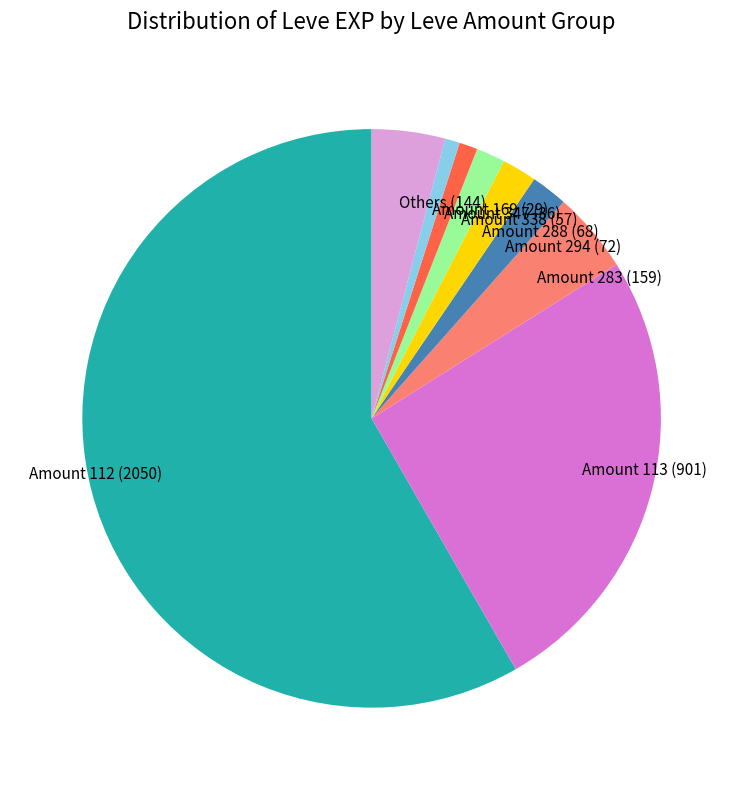

True or false: Amount 288 (68) accounts for 2% of the total.

True